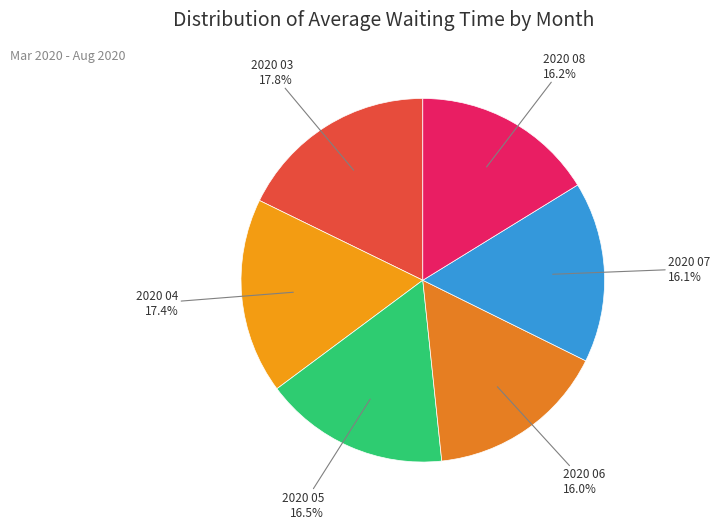

How many slices are in this pie chart?

6